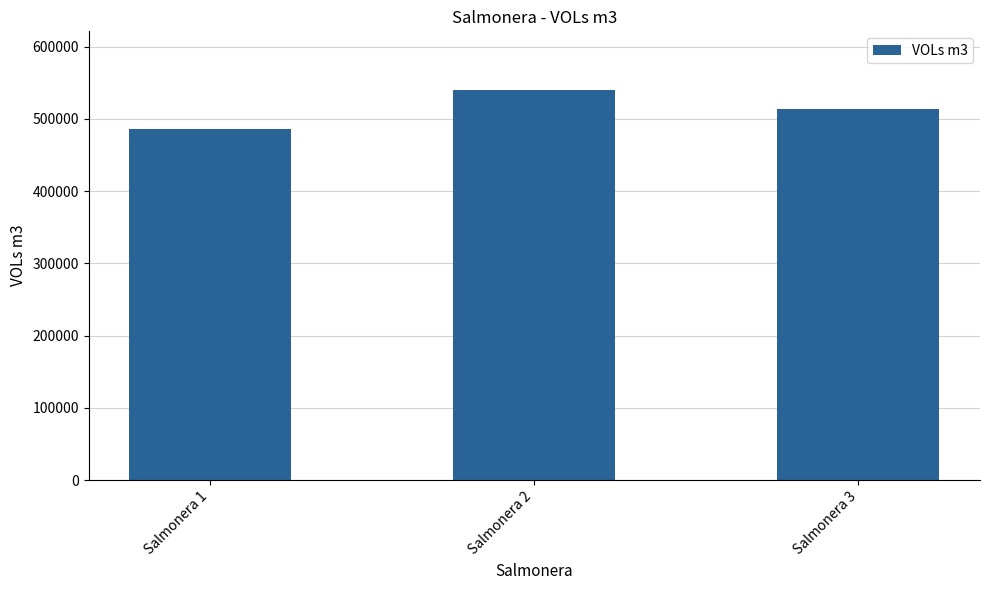

Count the number of data series in this chart.

1